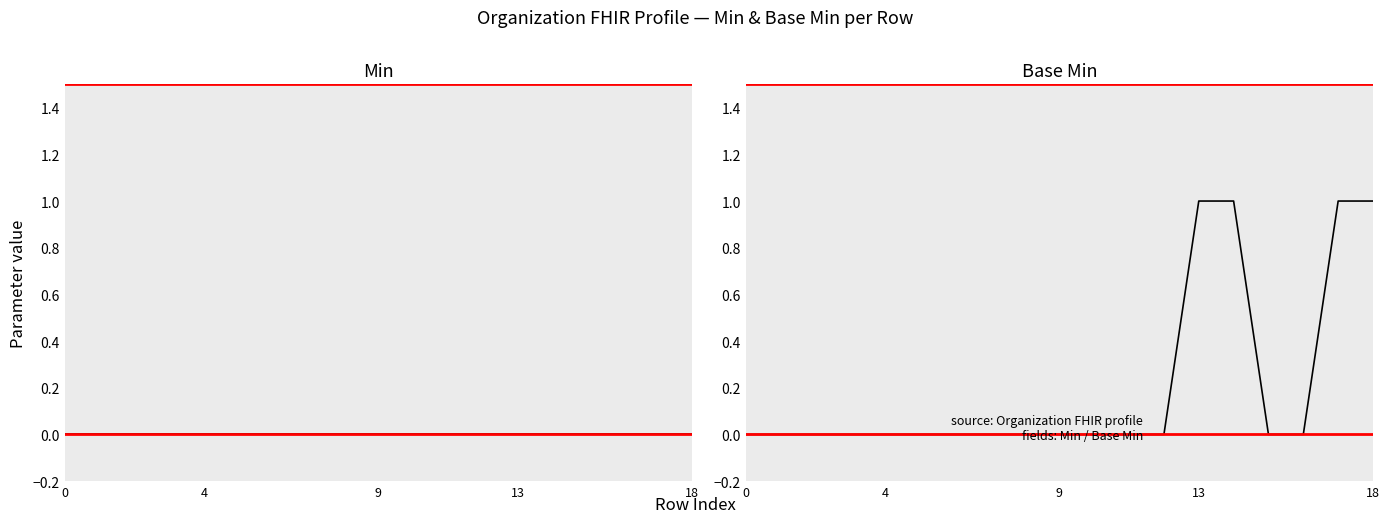

True or false: Min has more than 1 points higher than both neighbors.

False